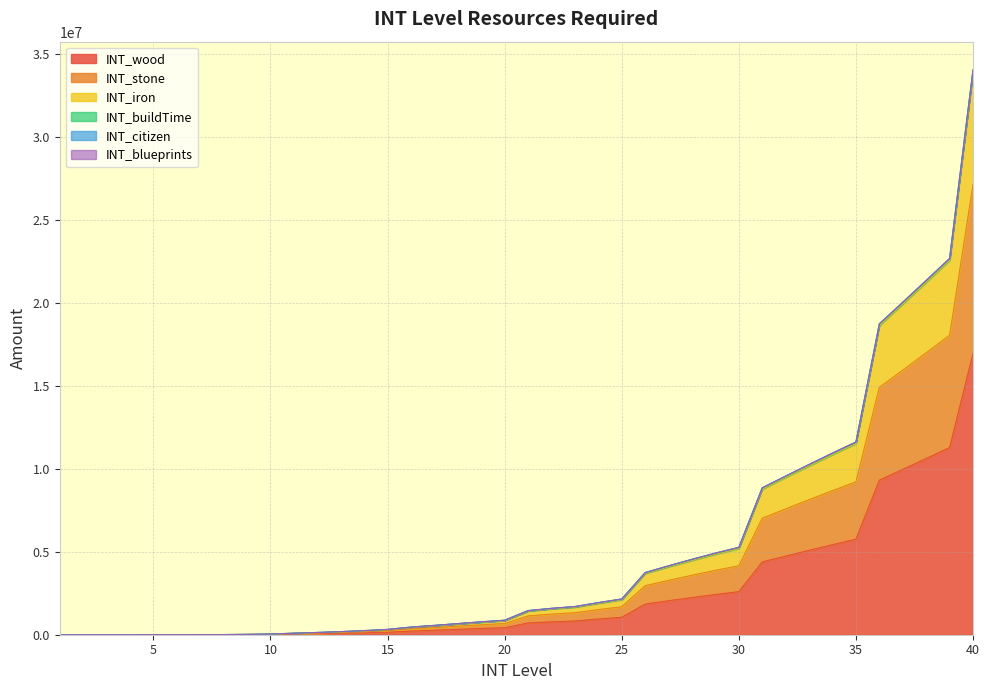

The INT_wood series shows 5757456 at 35. True or false?

True